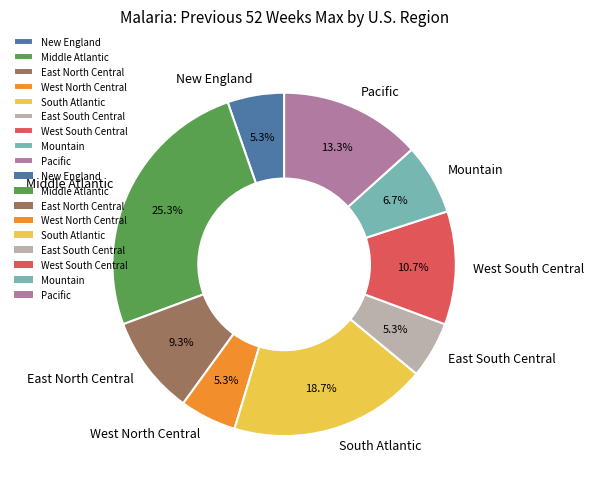

Does any single category account for the majority?

No